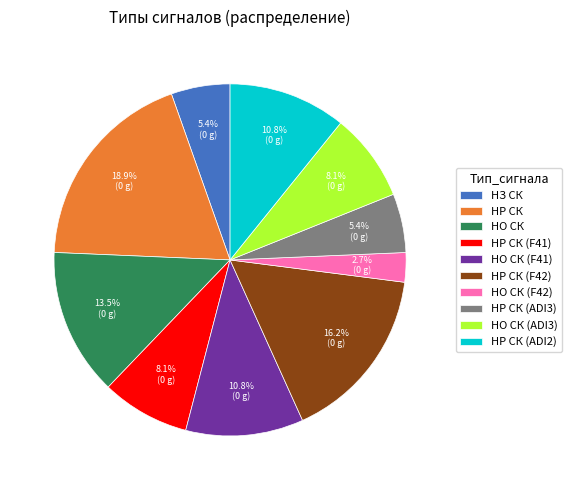

To the nearest percent, what is the difference between the НО СК (F42) and НО СК (ADI3) slice percentages?

5%